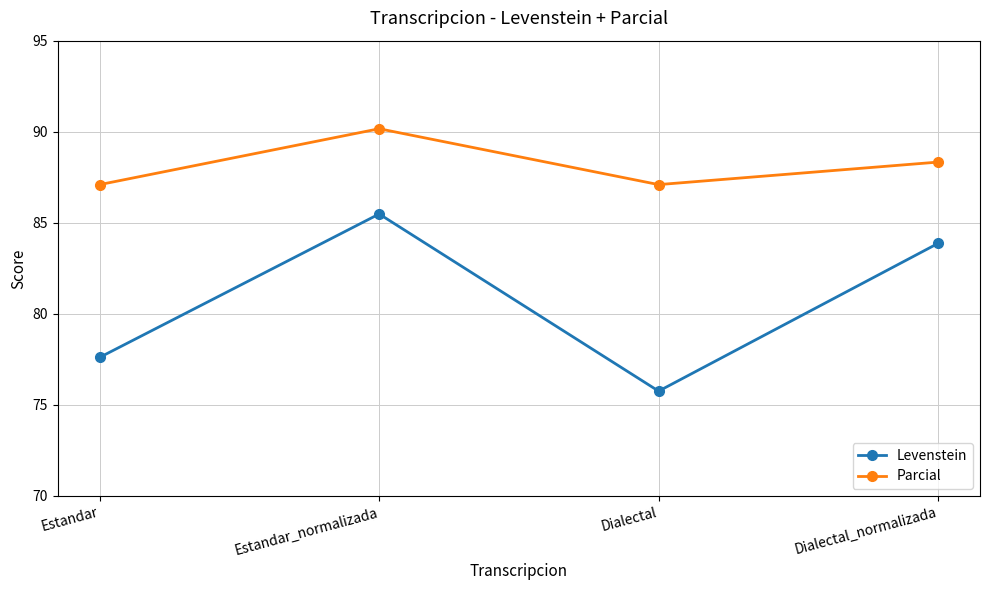

How many values in the Levenstein series are below 83?

2